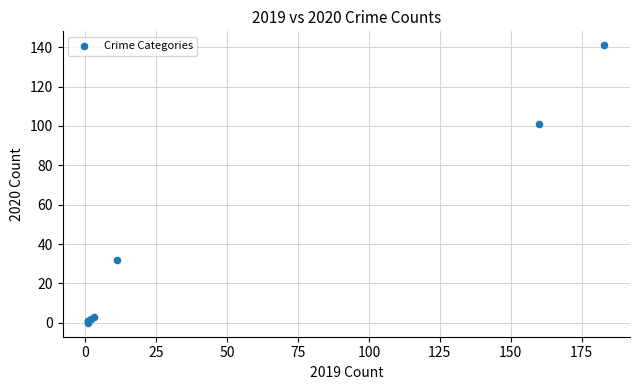

What Y value in the scatter plot is closest to 70?

101